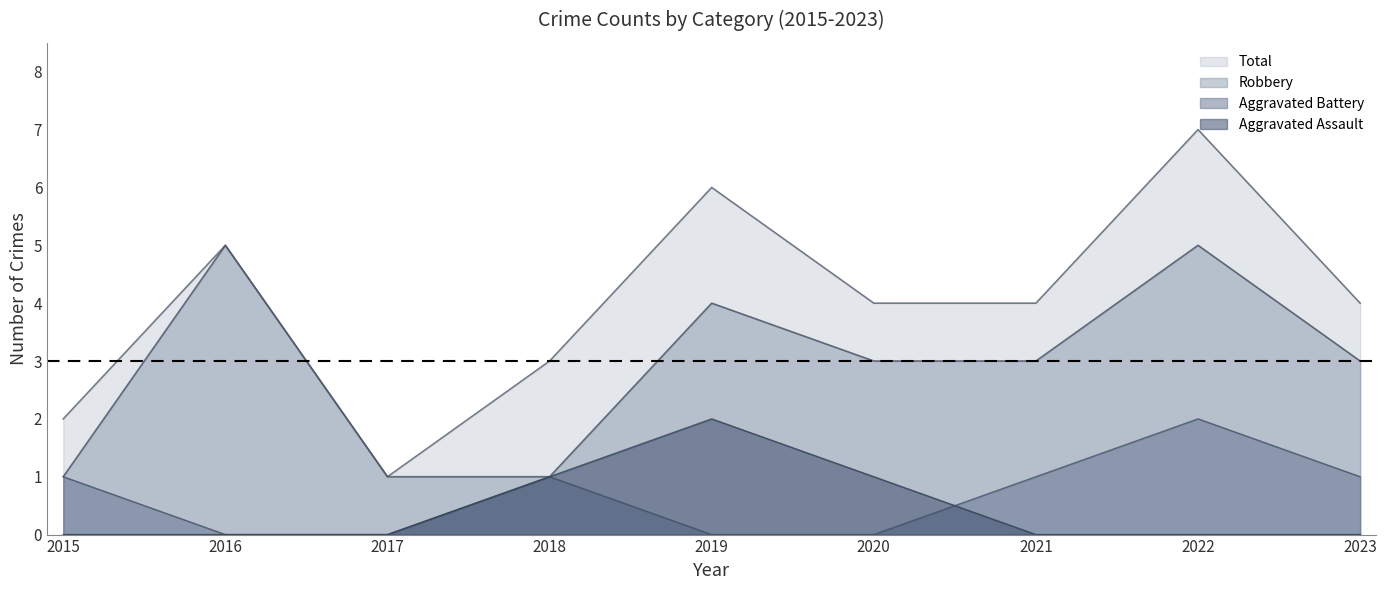

Reading left to right, list all the values displayed in this chart.

Aggravated Assault: 0	0	0	1	2	1	0	0	0
Aggravated Battery: 1	0	0	1	0	0	1	2	1
Robbery: 1	5	1	1	4	3	3	5	3
Total: 2	5	1	3	6	4	4	7	4